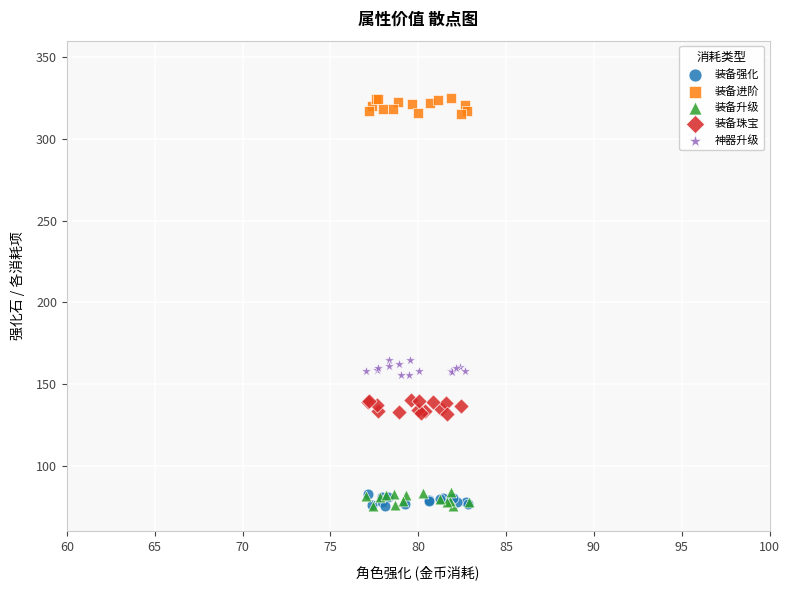

What are all the series names shown in the legend?

装备强化, 装备进阶, 装备升级, 装备珠宝, 神器升级